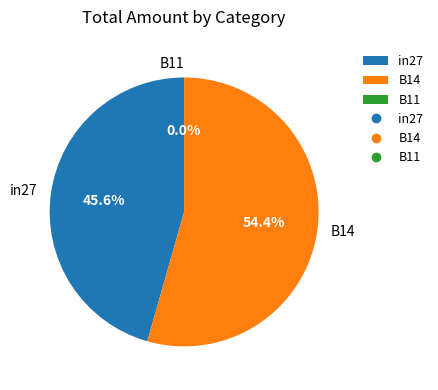

Rank the categories by value from highest to lowest.

B14, in27, B11